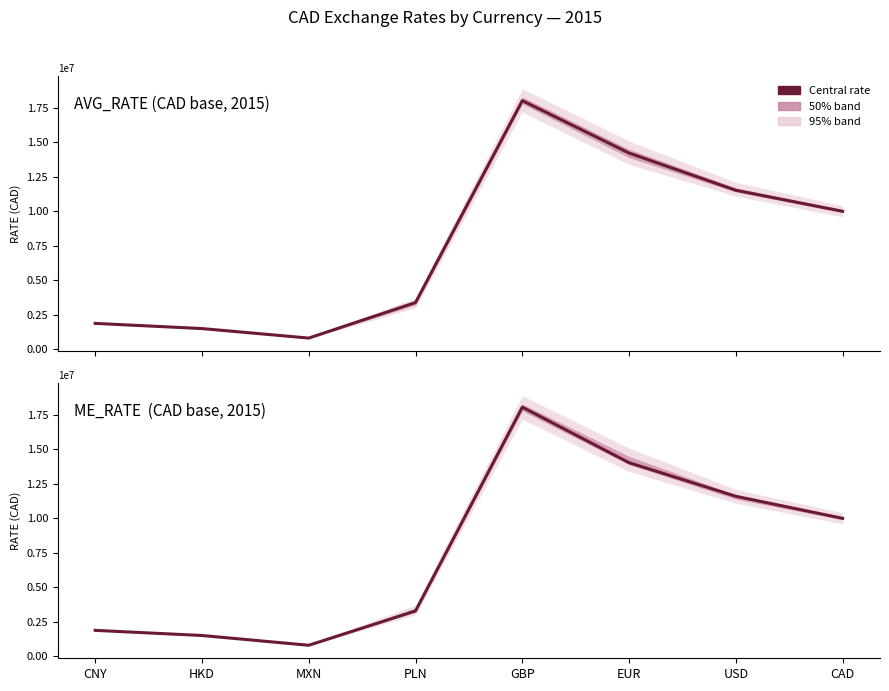

List the series in order of their overall mean, highest first.

AVG_RATE (CAD base, 2015), ME_RATE  (CAD base, 2015)